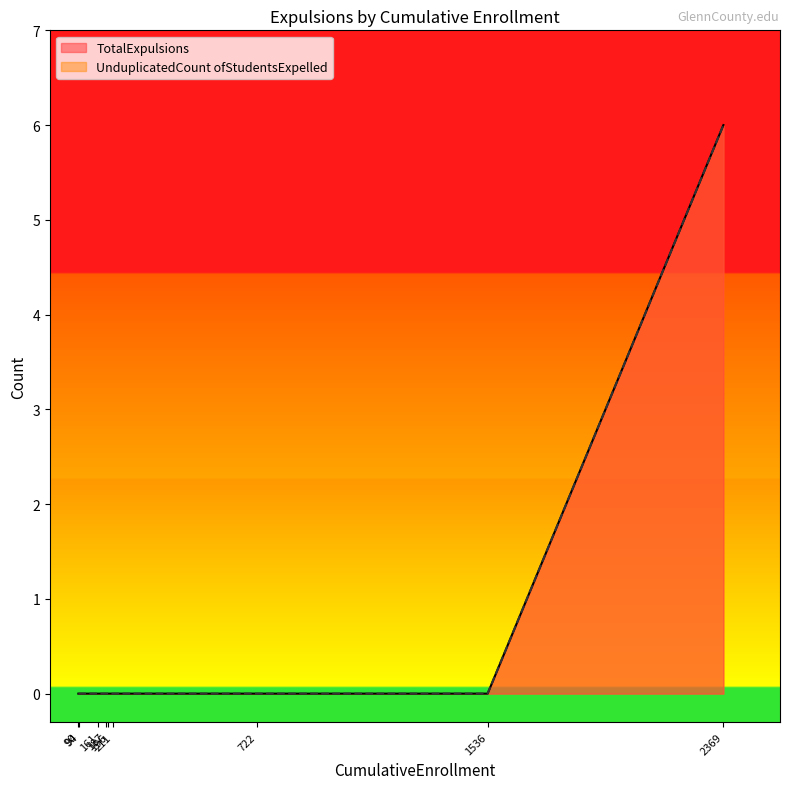

How many data points does each series have?

9